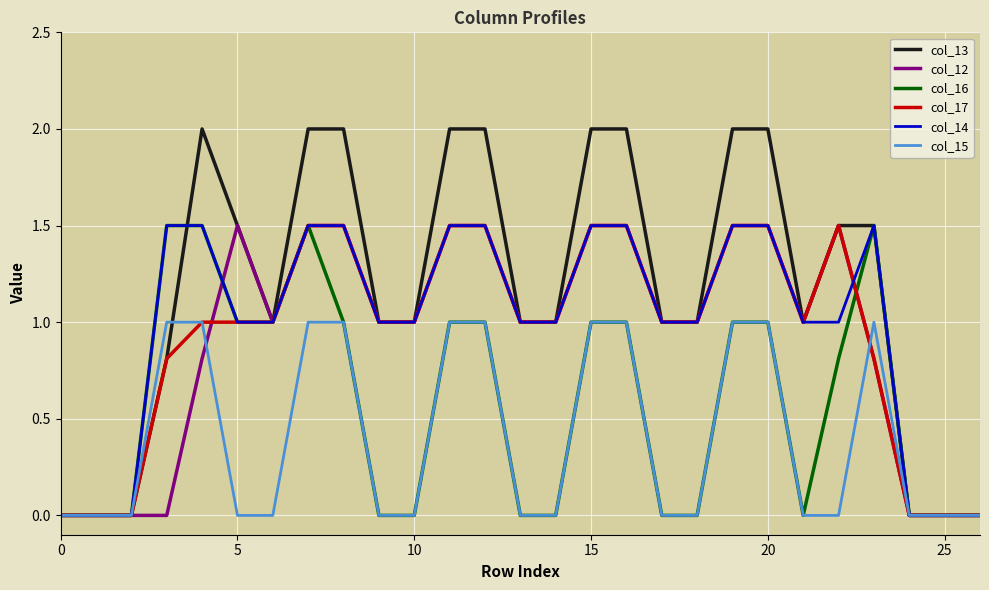

Which series has the largest total across all categories?

col_13